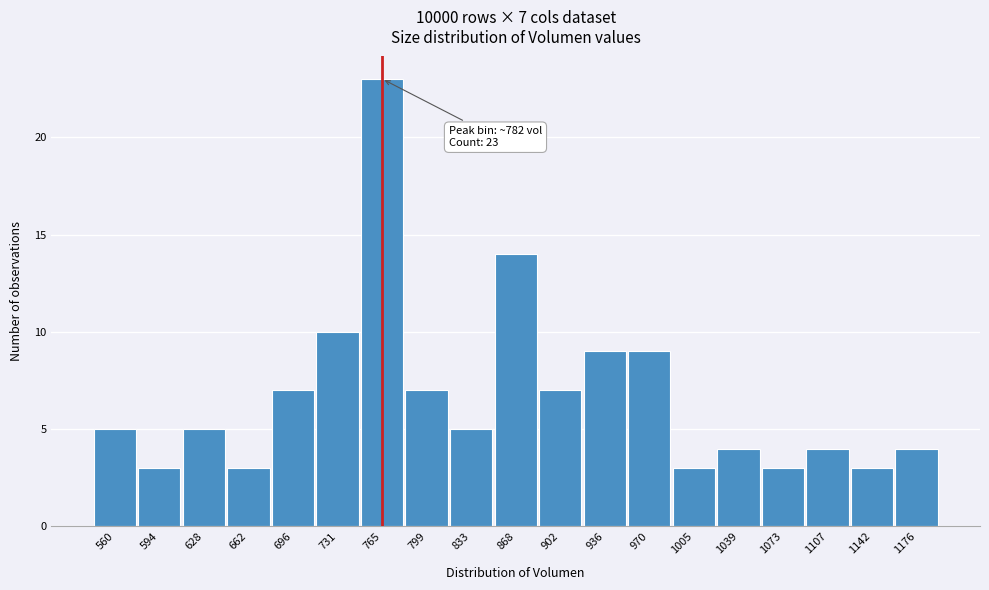

Reading left to right, extract all data points from this chart.

560=5	594=3	628=5	662=3	696=7	731=10	765=23	799=7	833=5	868=14	902=7	936=9	970=9	1005=3	1039=4	1073=3	1107=4	1142=3	1176=4